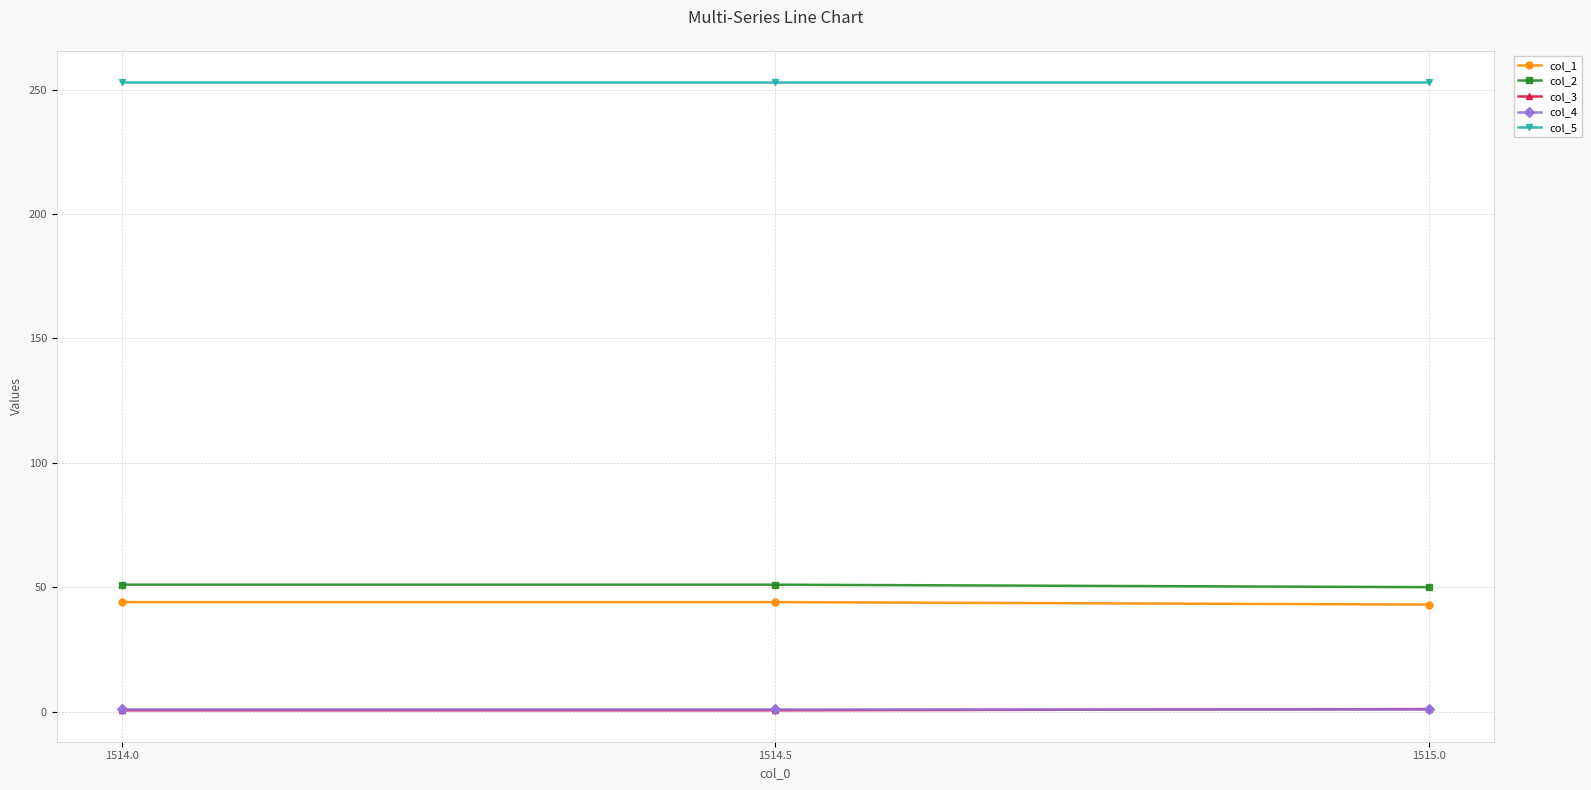

Is the value of col_2 at 1514.5 greater than the value of col_4 at 1514.0?

Yes